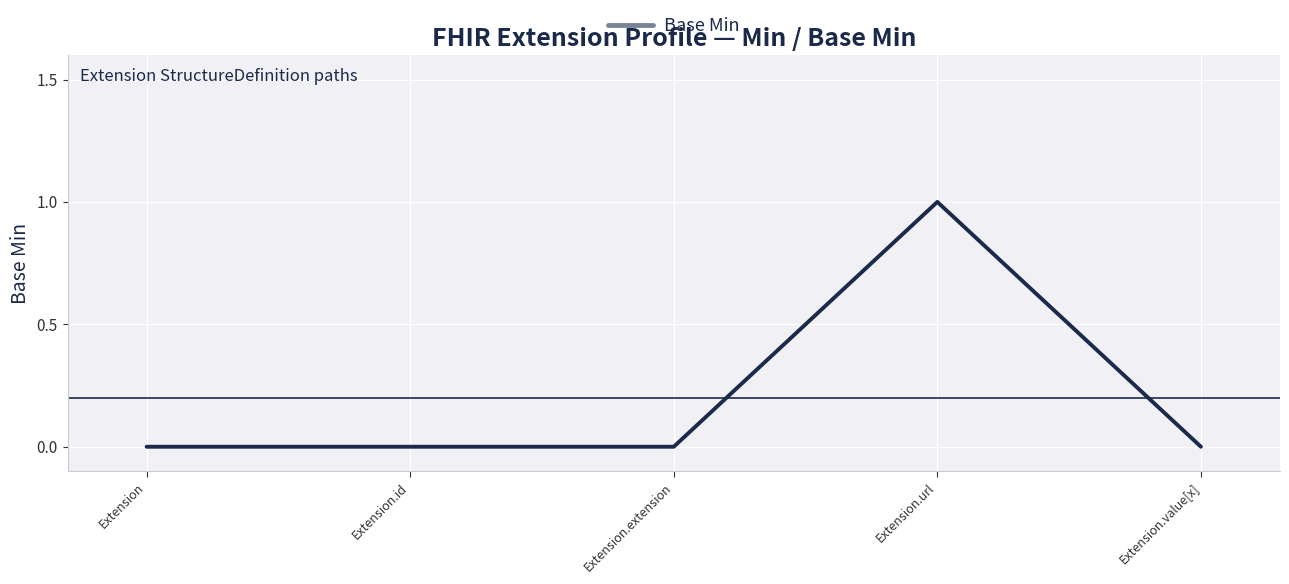

The chart shows a value of 1 at Extension.url. True or false?

True